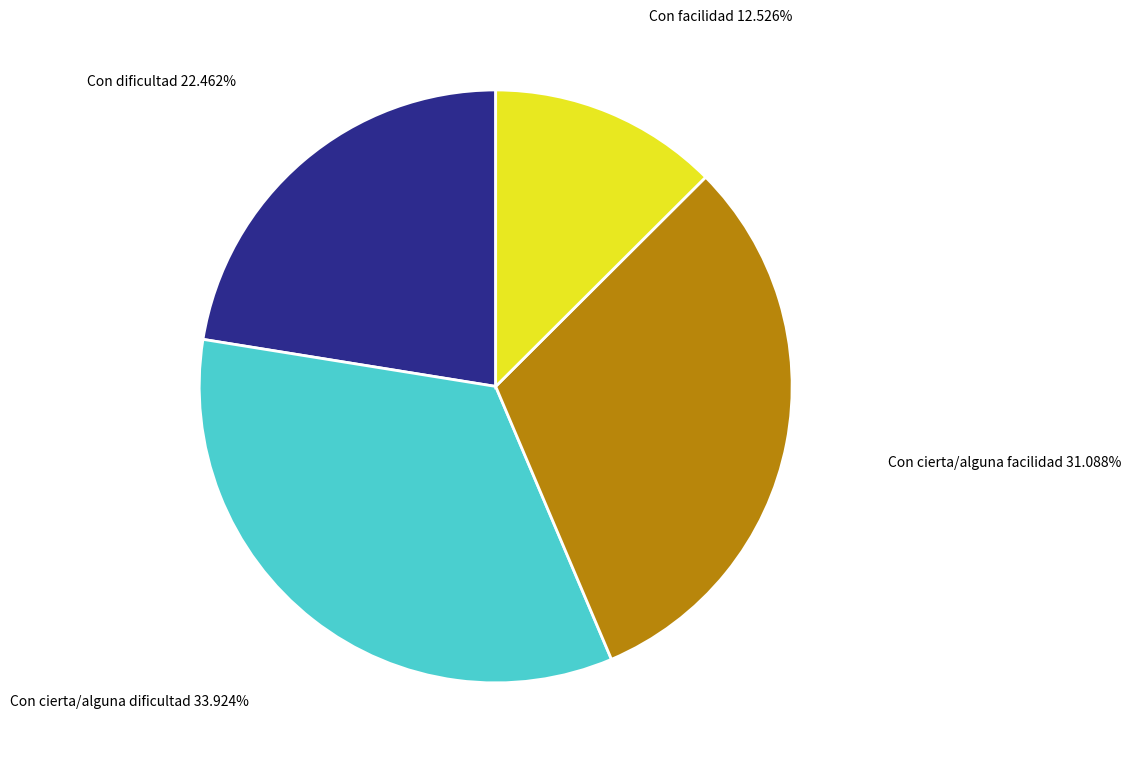

To the nearest percent, what percentage of the pie is Con cierta/alguna facilidad?

31%